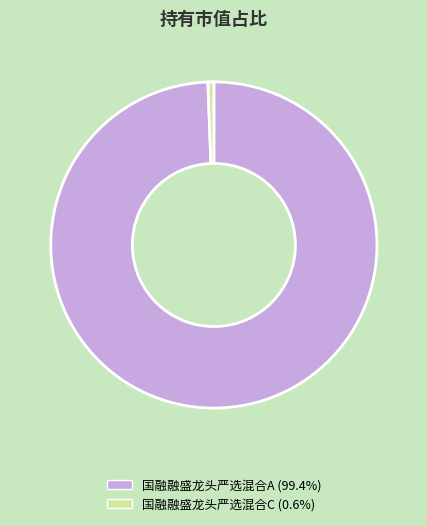

What is the smallest slice in the pie chart?

国融融盛龙头严选混合C